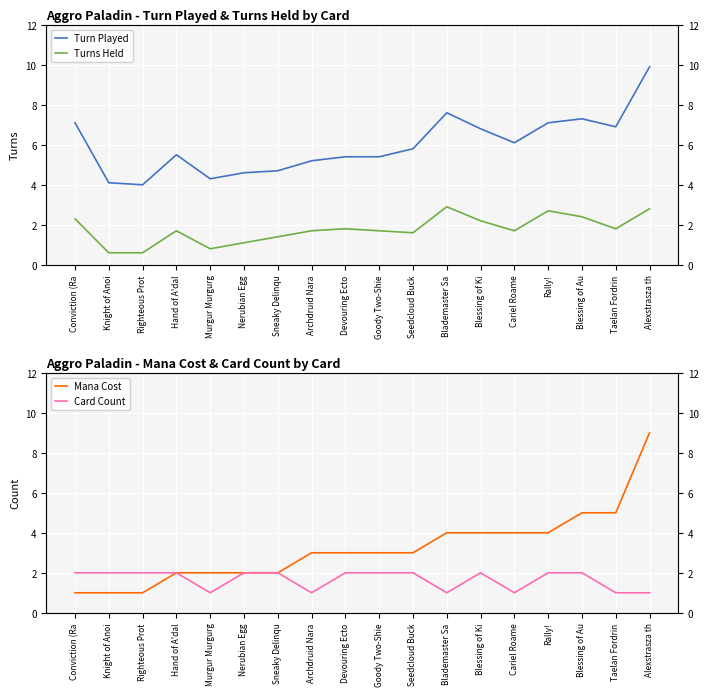

Is the value of Turn Played at Blessing of Ki greater than the value of Turns Held at Alexstrasza th?

Yes